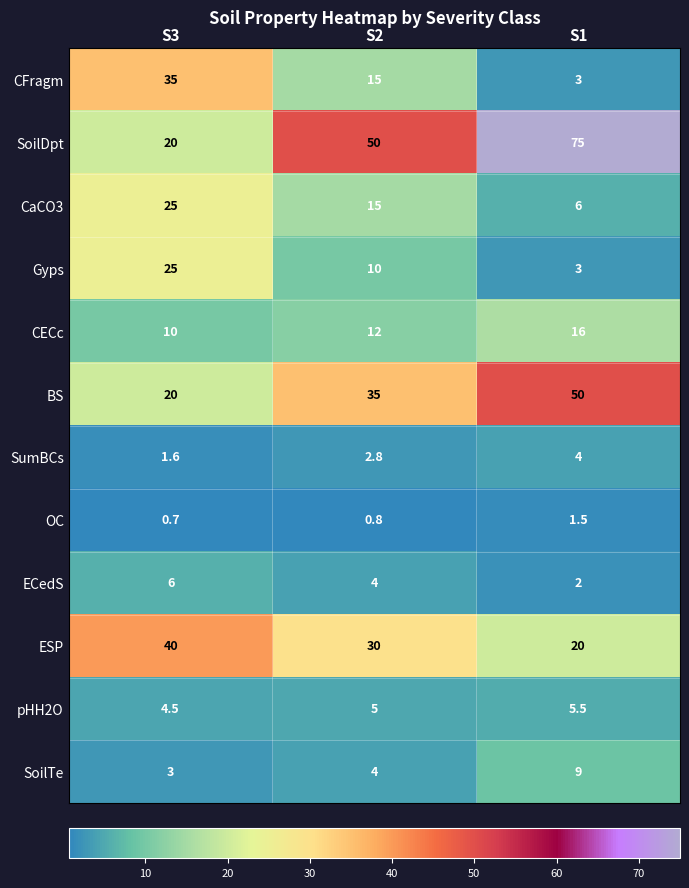

At which label is SumBCs closest to 2?

S3